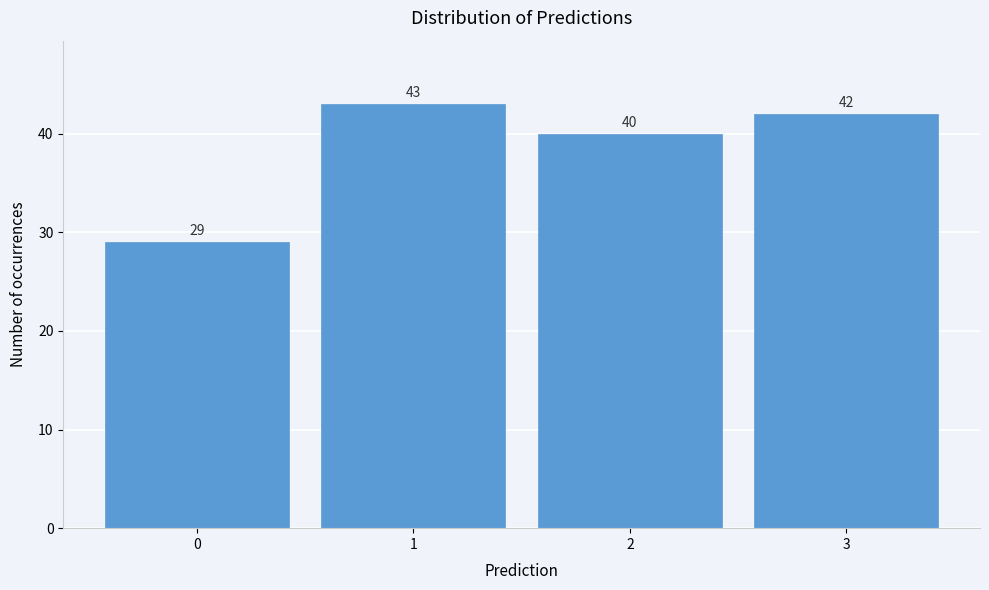

Reading left to right, transcribe all the data shown in this chart.

29	43	40	42